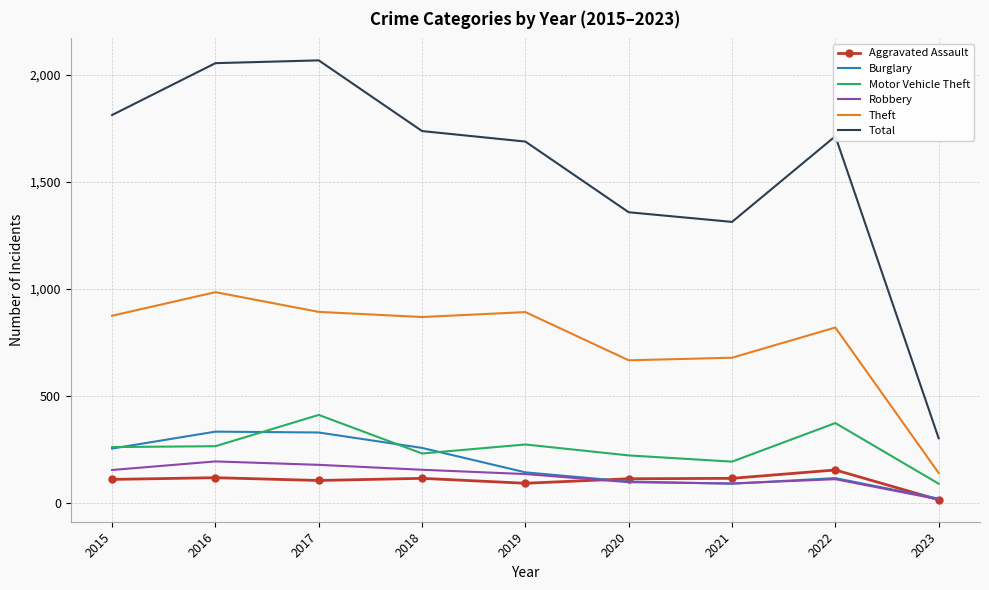

True or false: Theft and Motor Vehicle Theft cross at least once.

False